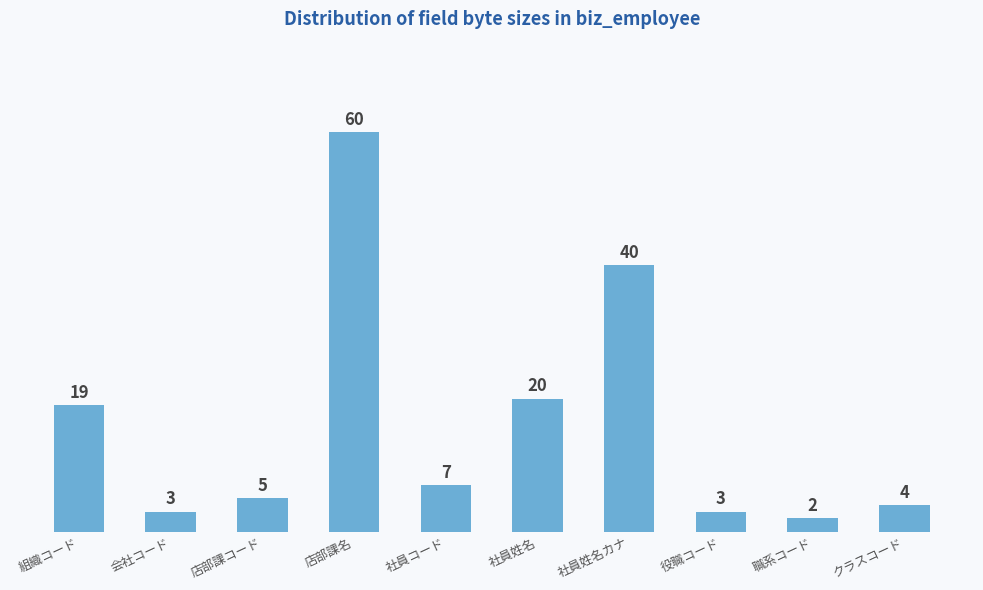

What is the greatest value displayed?

60